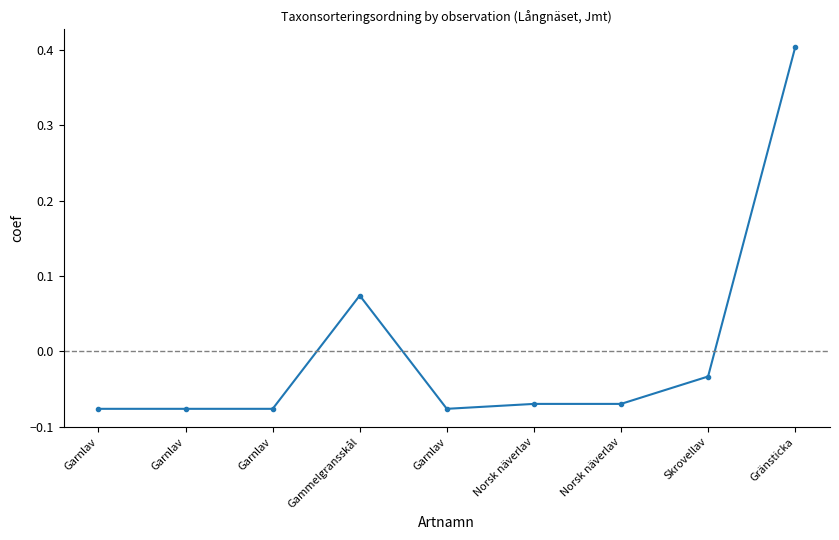

How many values are below 0?

7